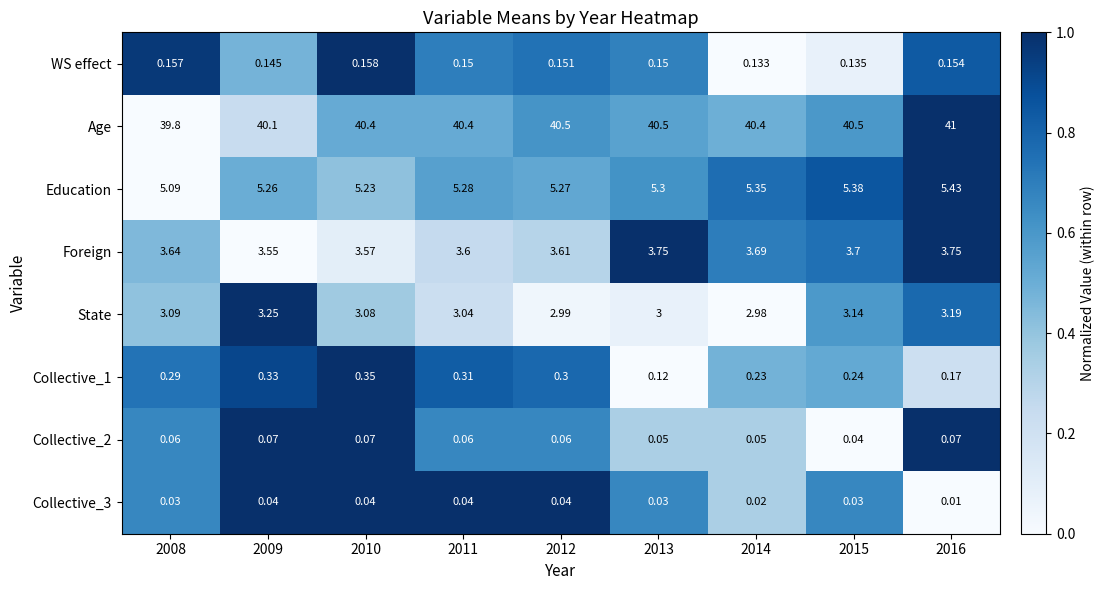

Which category has the lowest value across all series?

2016